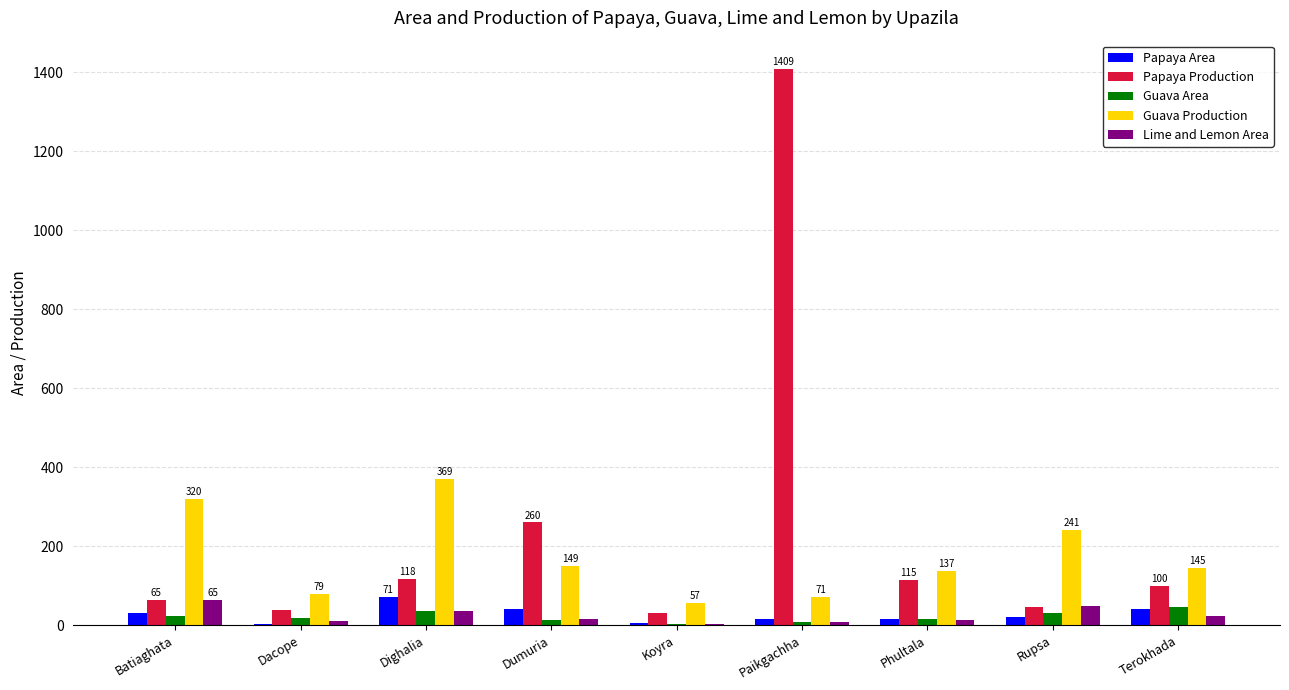

Which series changed the most between Batiaghata and Terokhada?

Guava Production